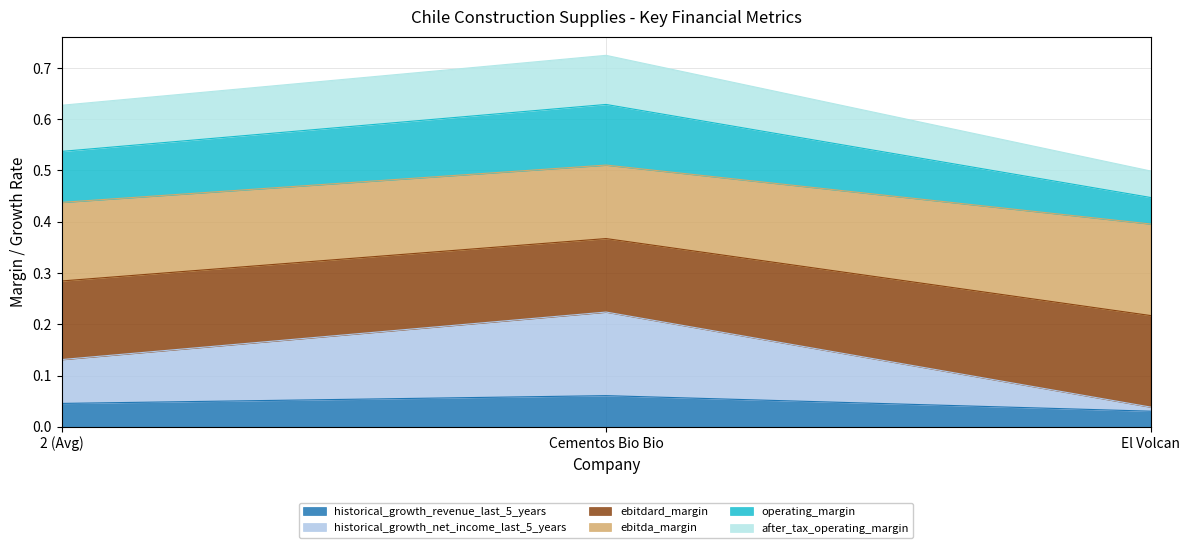

Which category has the lowest value in the historical_growth_net_income_last_5_years series?

El Volcan